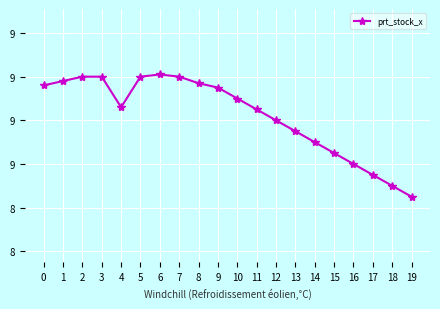

Does the chart have visible grid lines?

Yes